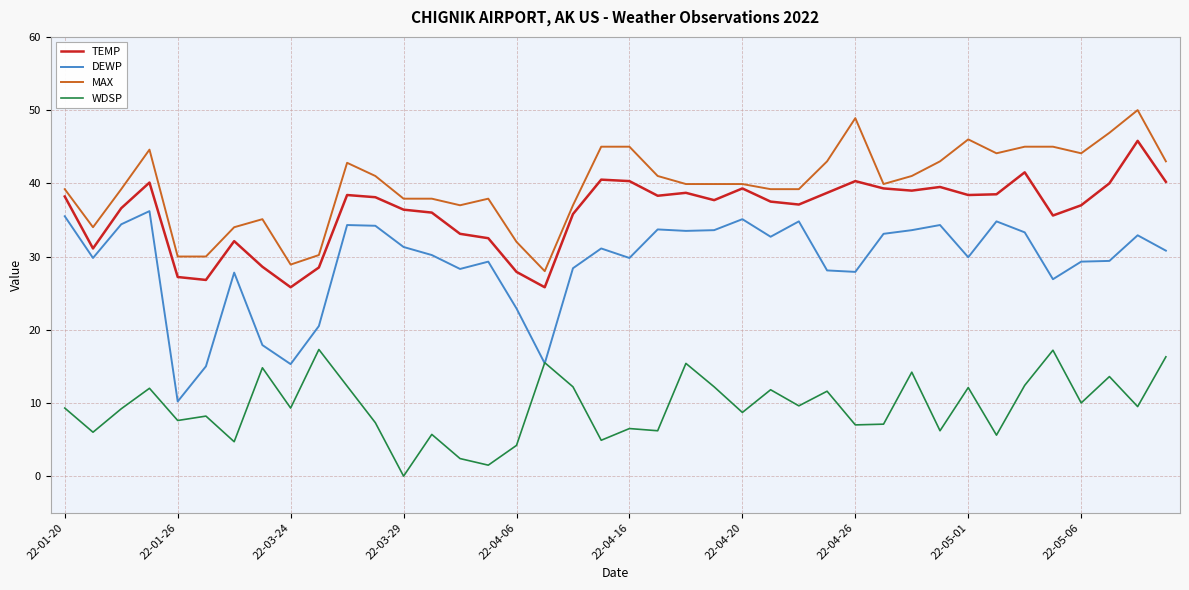

Which series has the widest spread of values?

DEWP